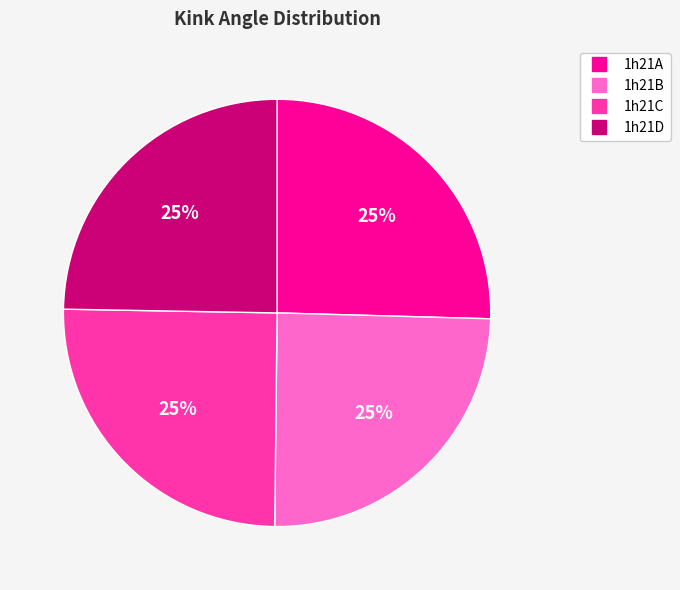

Is it true that 1h21A is 18% of the pie?

False